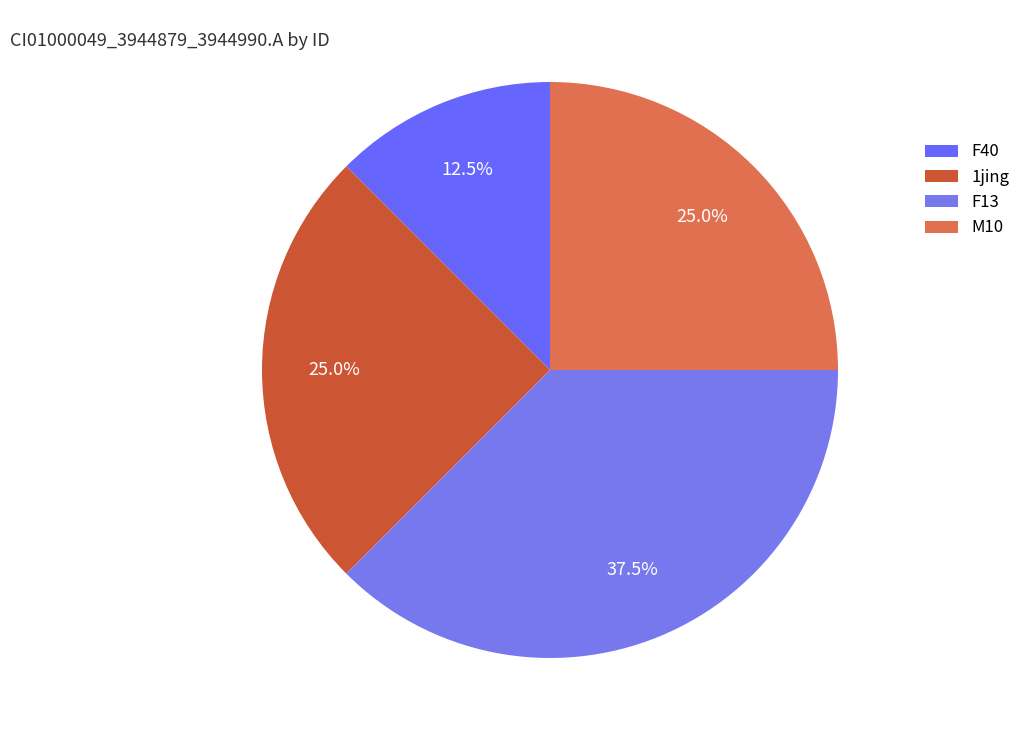

Count the number of slices in the pie.

4